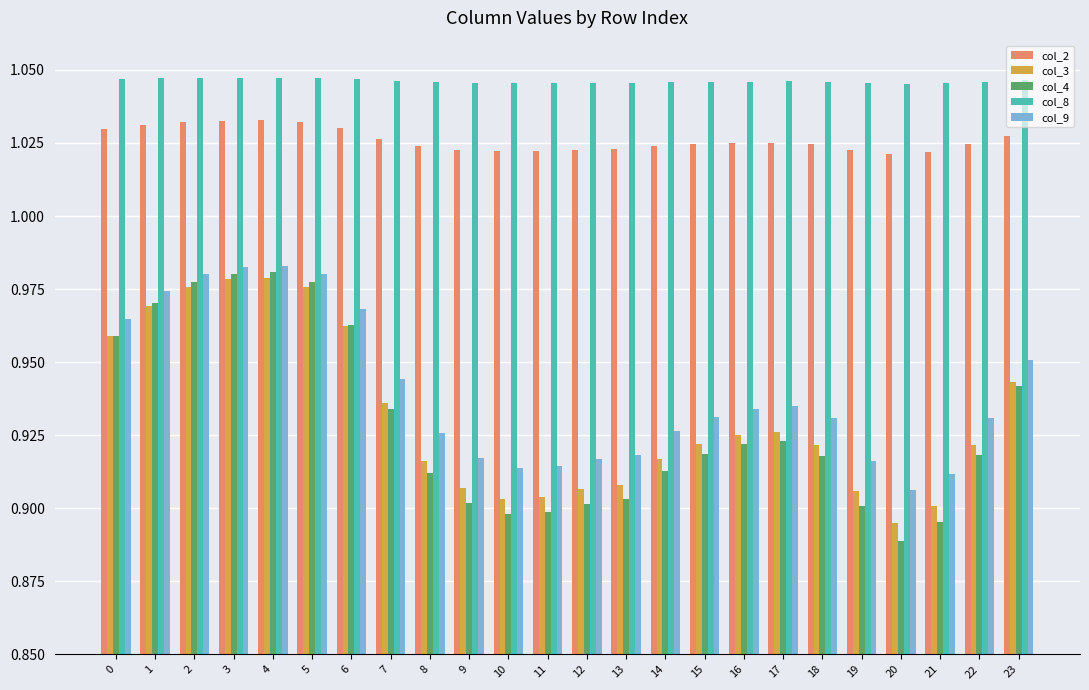

Between 5 and 19, which series saw the biggest shift?

col_4